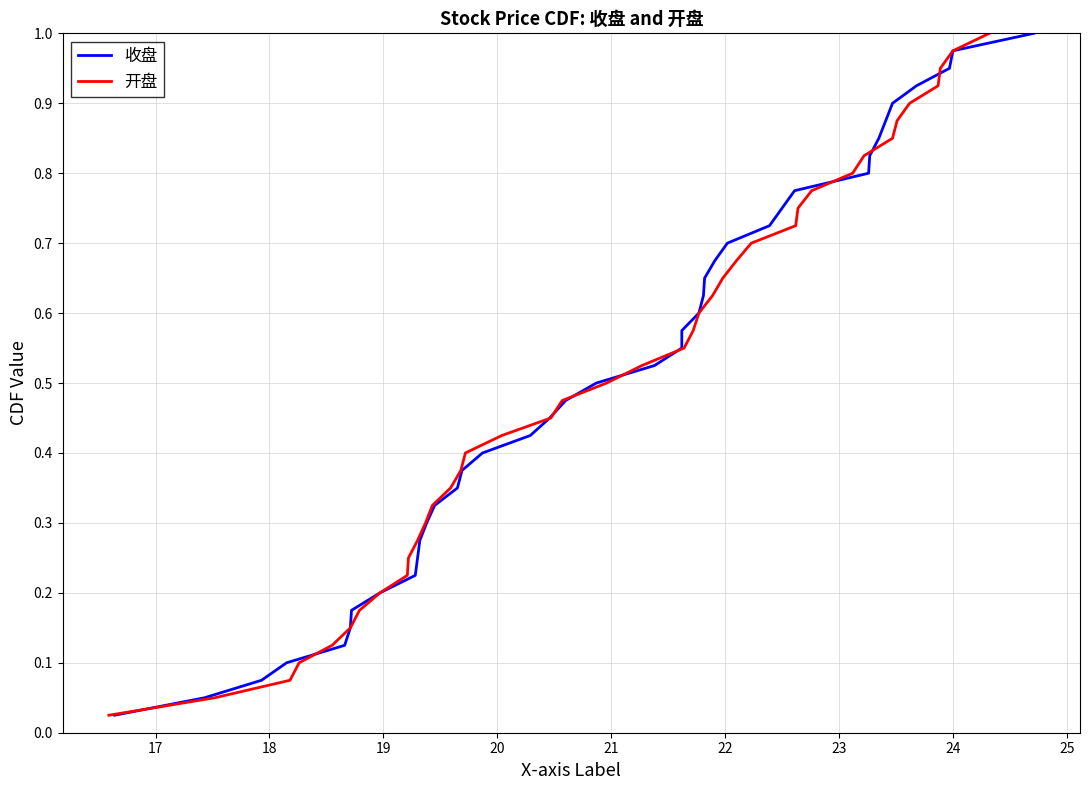

Which series has the largest range (max minus min)?

收盘